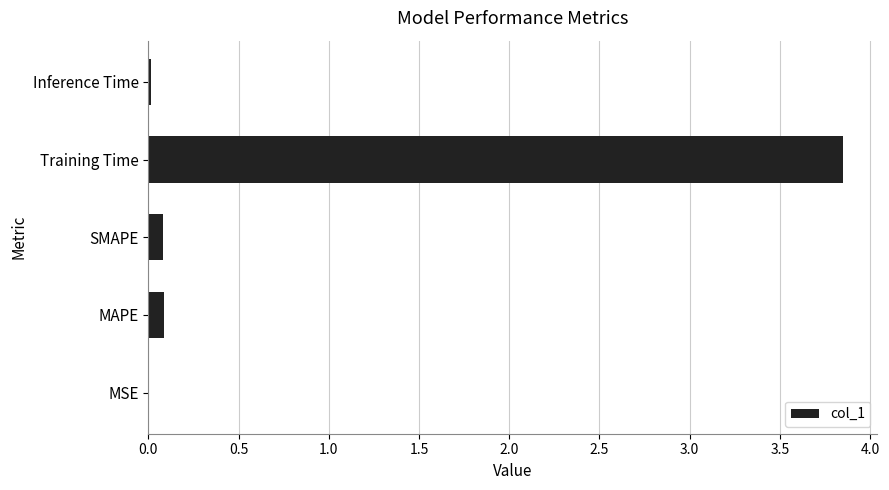

Is it true that the value at MSE is 0.0?

True